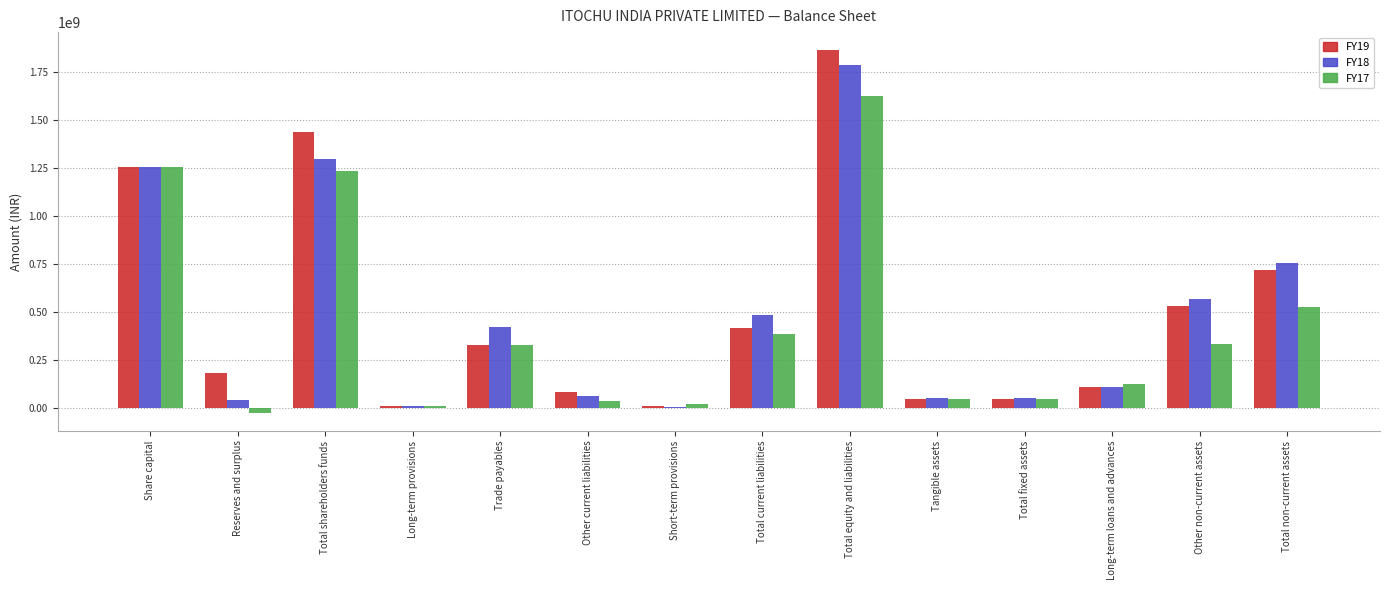

Which series changed the most between Total shareholders funds and Long-term loans and advances?

FY19